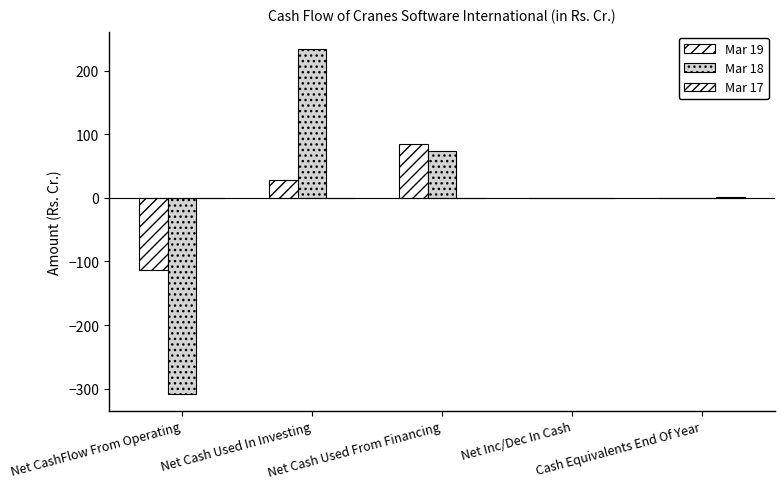

Are the bars grouped side by side (vs. stacked)?

Yes